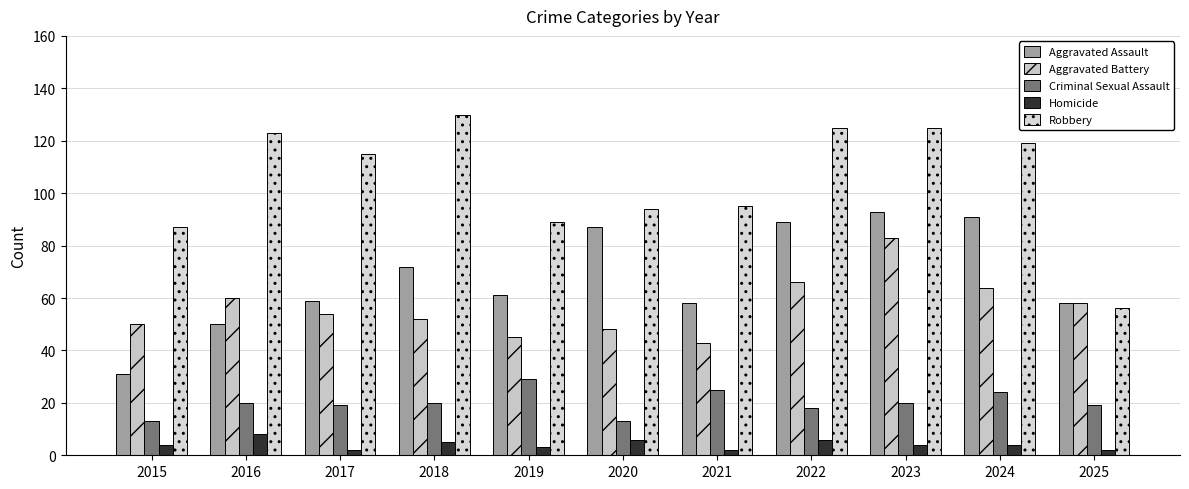

Rank the series at 2023 from lowest to highest value.

Homicide, Criminal Sexual Assault, Aggravated Battery, Aggravated Assault, Robbery